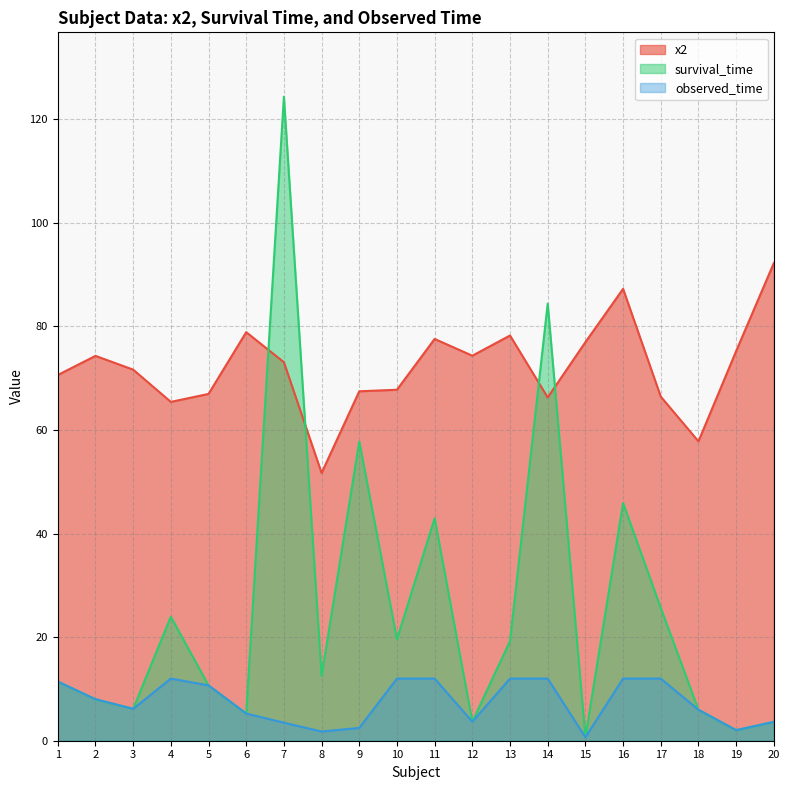

Which has a higher value, 10 or 9?

10